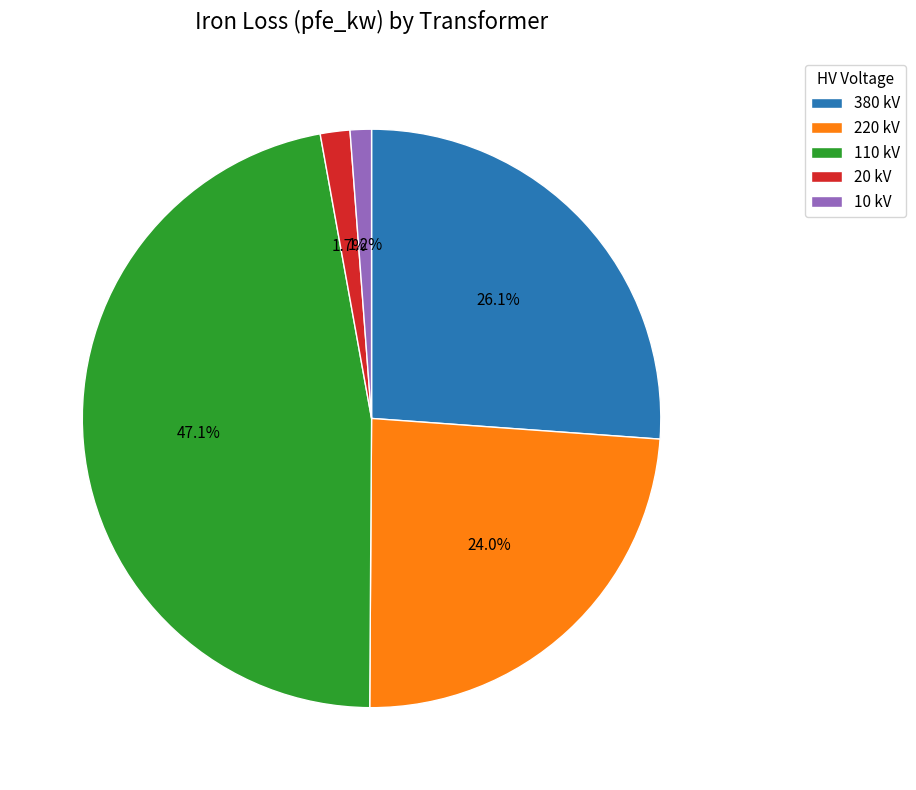

How much of the chart is everything except 20 kV?

98.3%